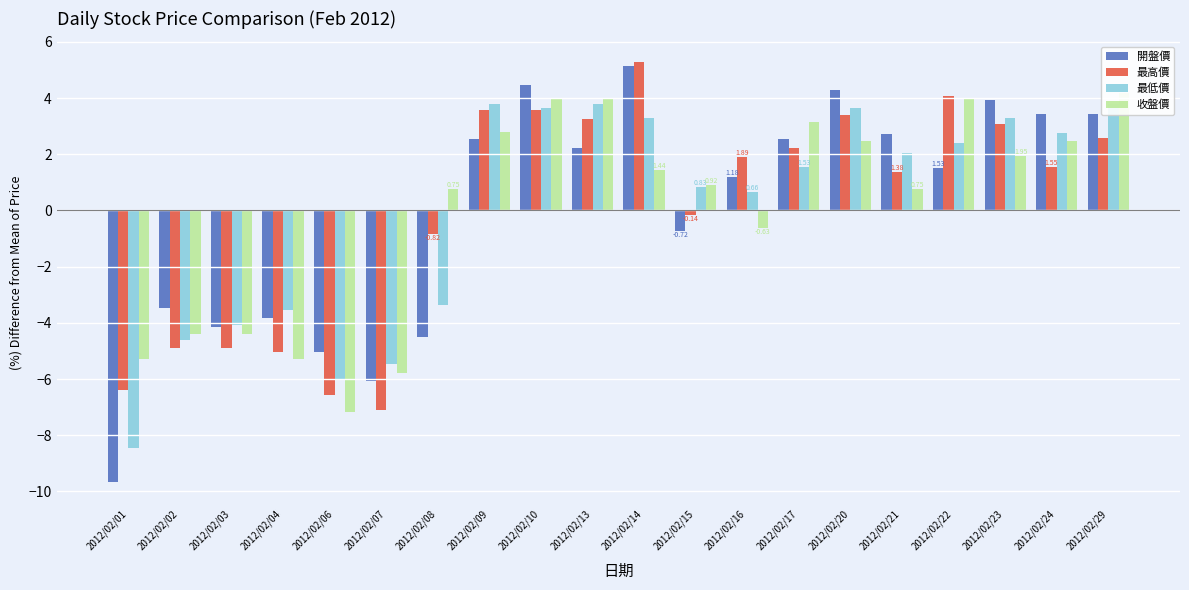

How many values in 收盤價 are below zero?

7